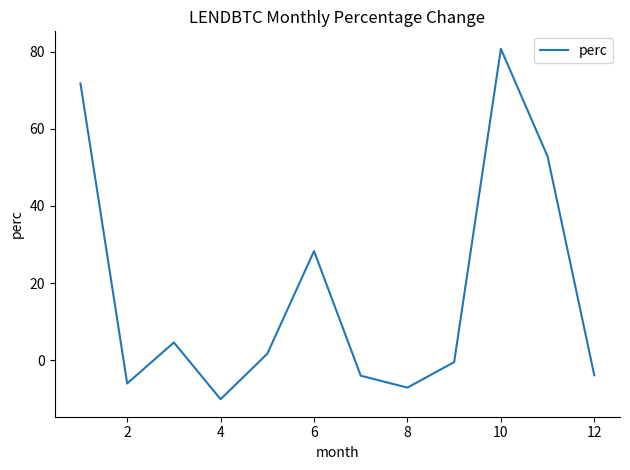

How many lines are shown in the chart?

1